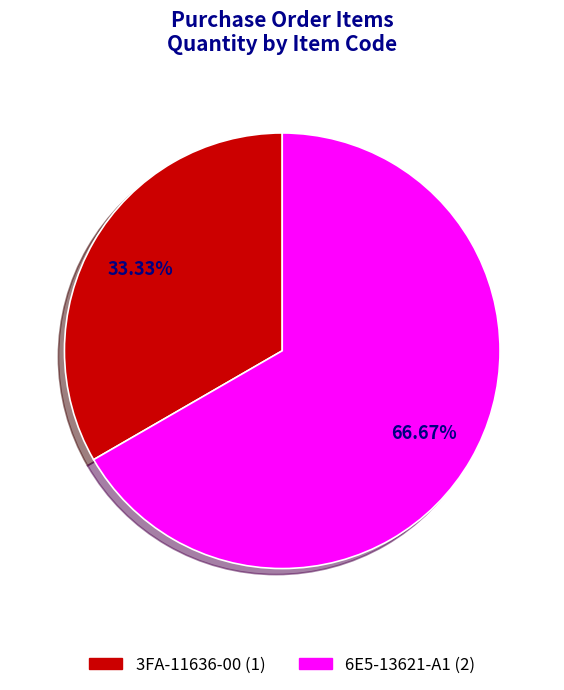

Does any single category account for the majority?

Yes